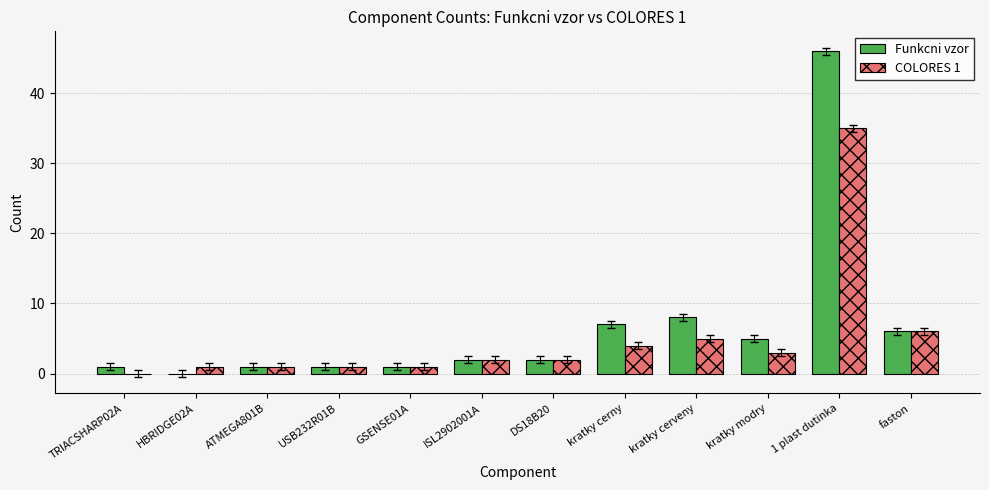

True or false: COLORES 1 has a value of 2 at DS18B20.

True